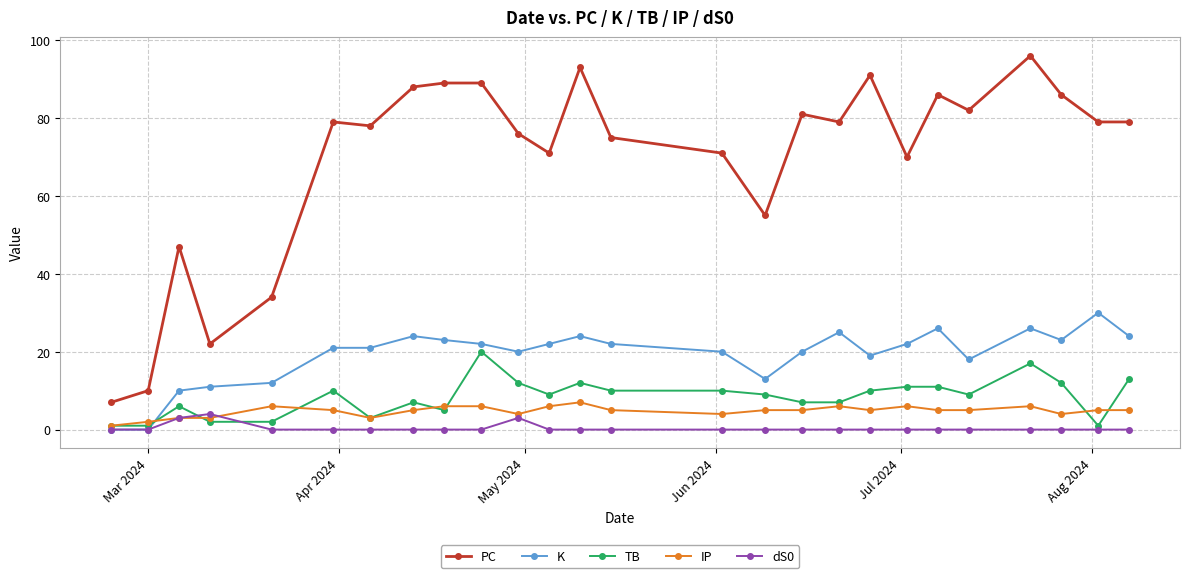

Which series has the largest total across all categories?

PC